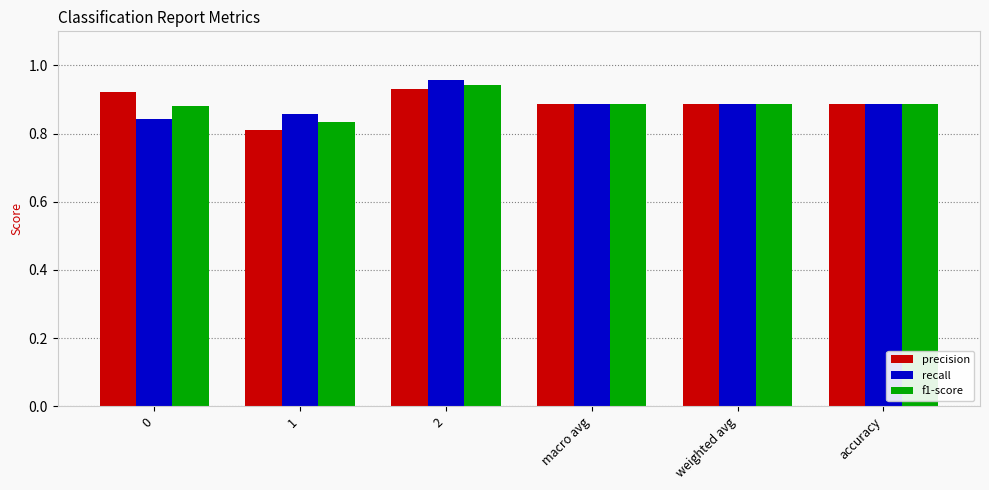

How many f1-score values are between 0 and 1?

6